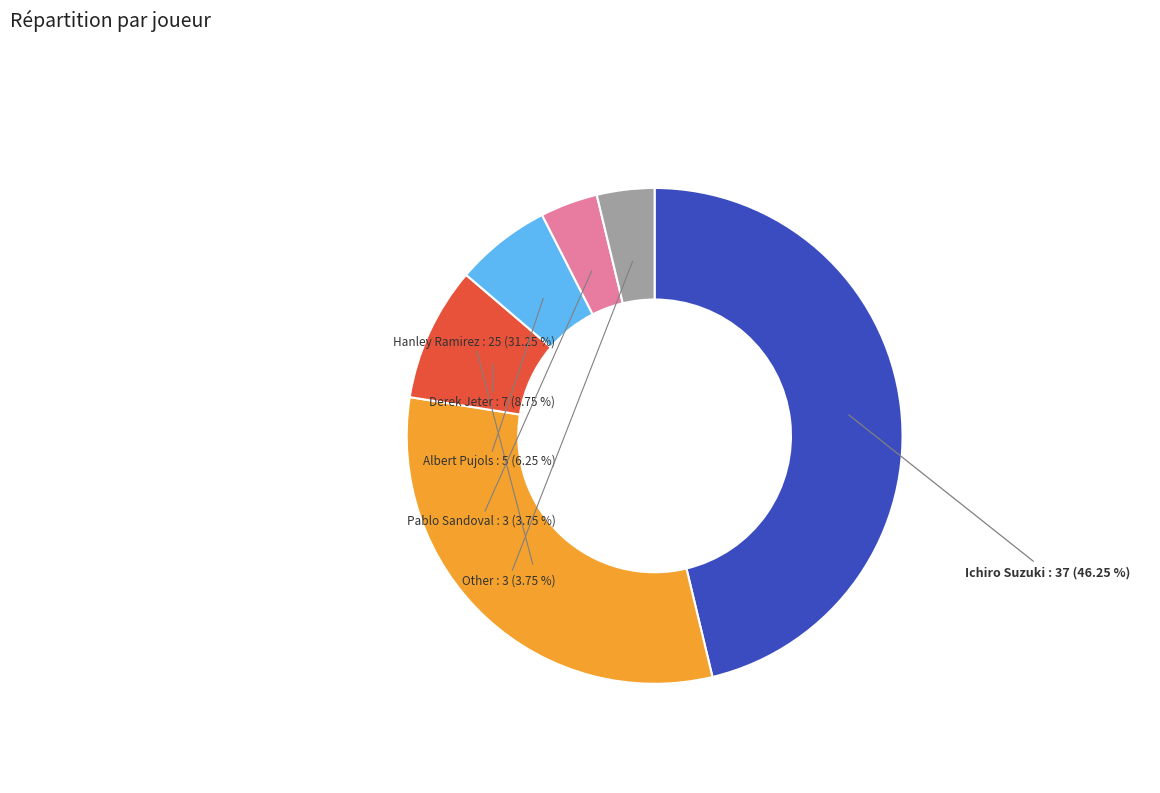

To the nearest percent, what percentage of the pie is Derek Jeter?

9%